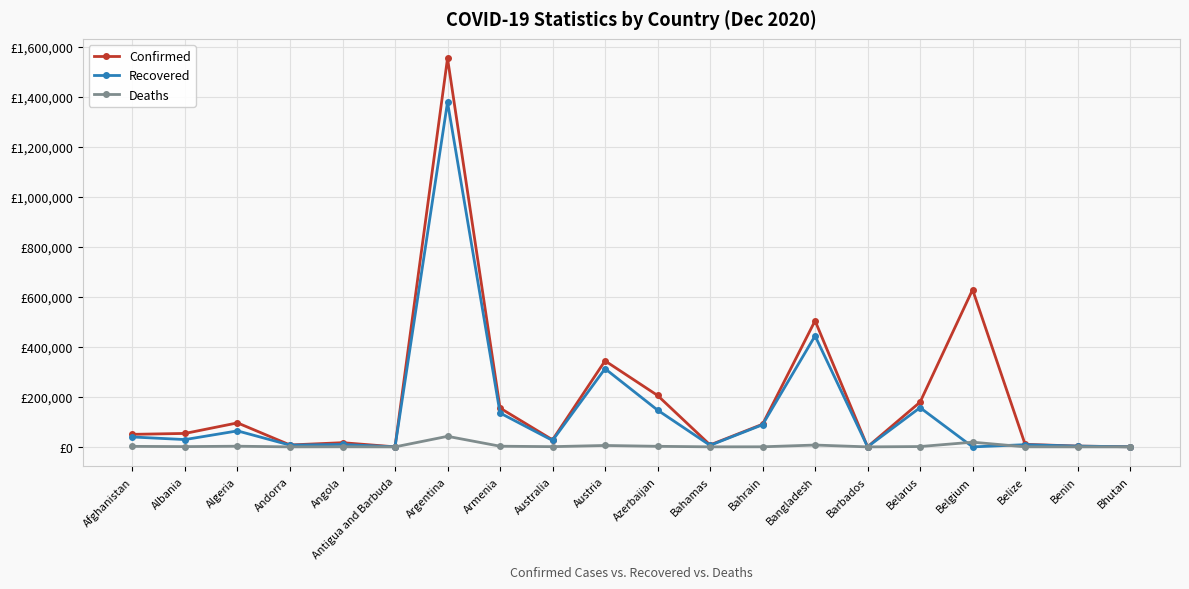

True or false: Recovered and Deaths intersect in this chart.

True